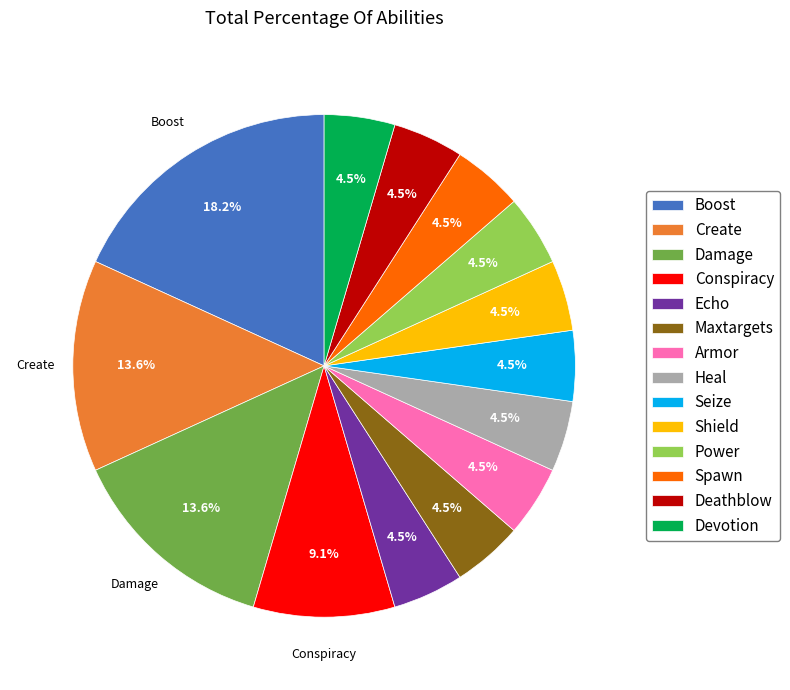

What is the ratio of the value at Boost to the value at Conspiracy?

2.0